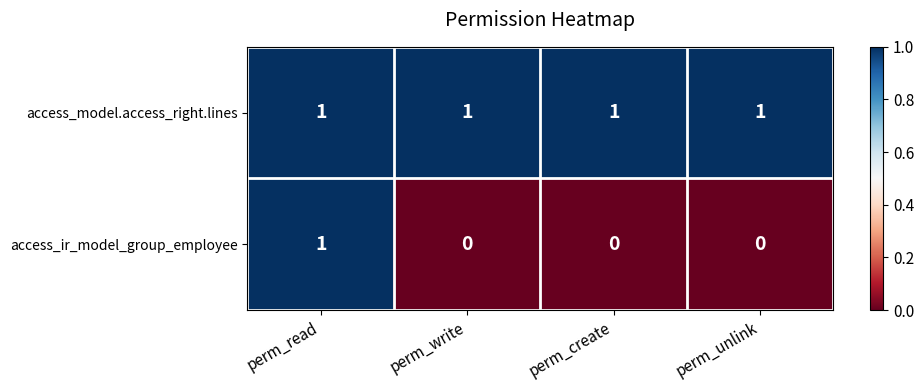

The value of access_model.access_right.lines at perm_create is 1. True or false?

True